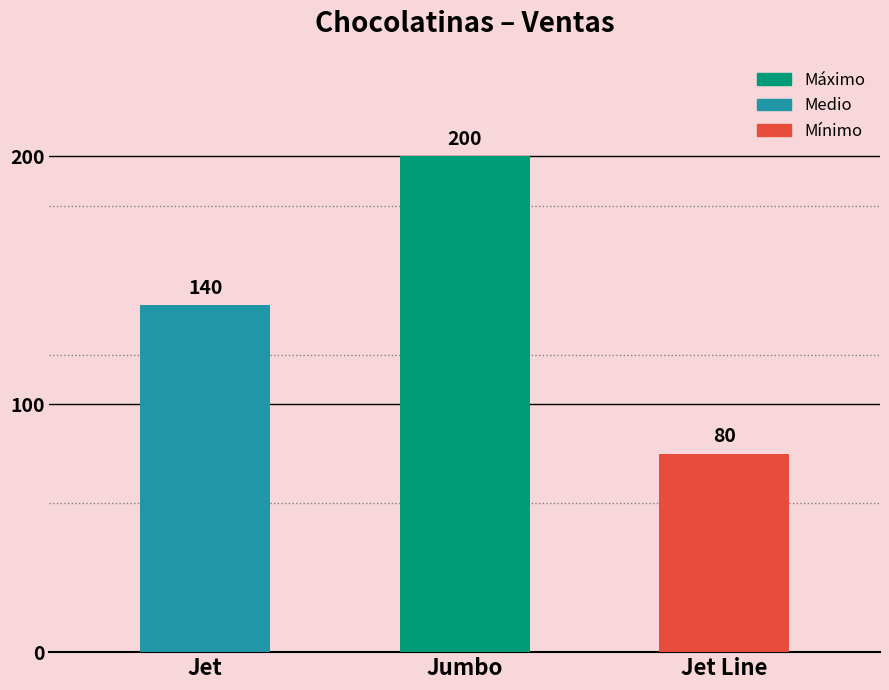

Between Jumbo and Jet Line, which is larger?

Jumbo